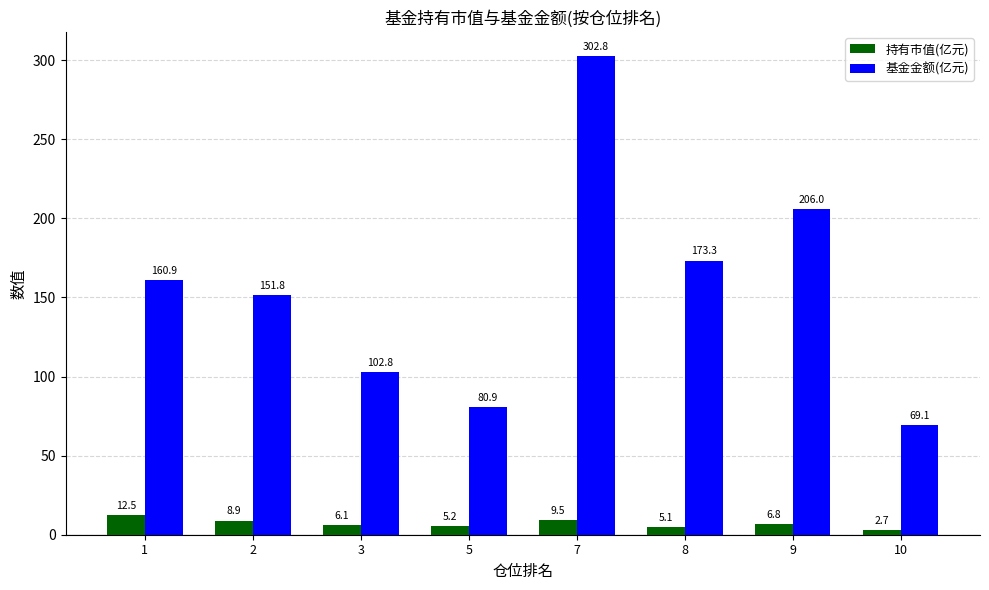

Are the bars grouped side by side (vs. stacked)?

Yes